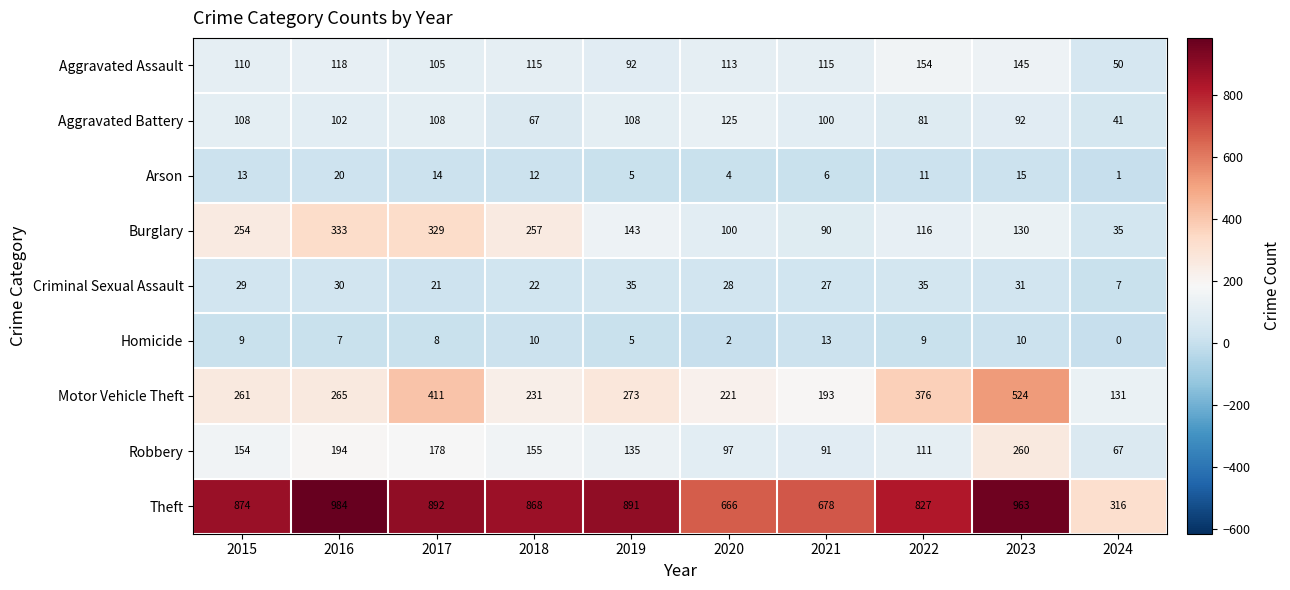

Between 2019 and 2023, which series saw the biggest shift?

Motor Vehicle Theft